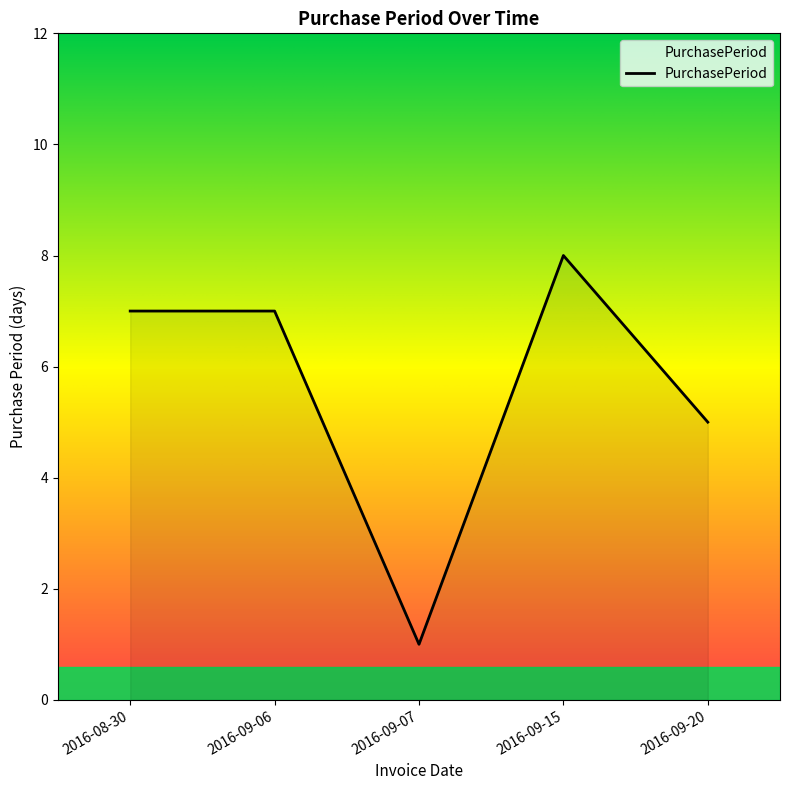

At which category does the data reach its first local valley?

2016-09-07